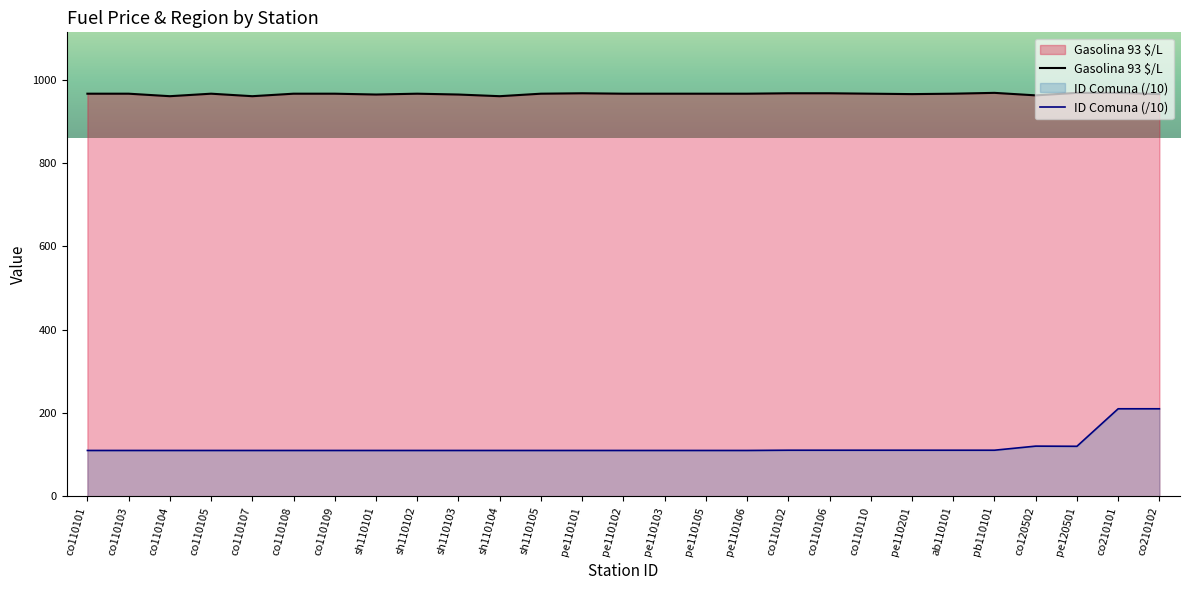

Does the chart have visible grid lines?

No